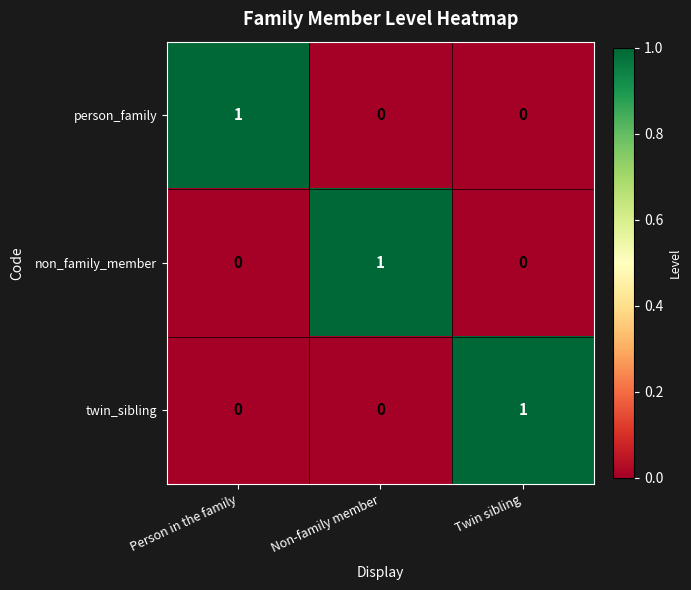

How many data points does each series have?

3